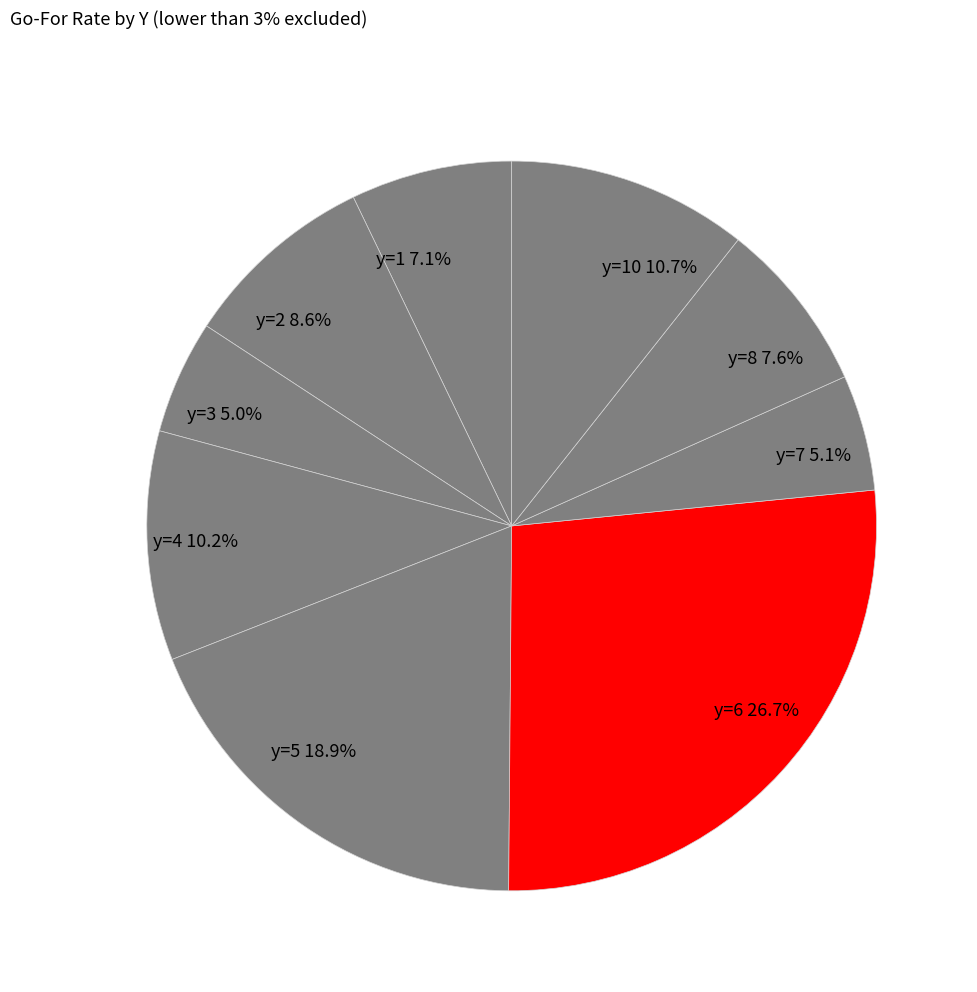

Which slice is the largest?

y=6